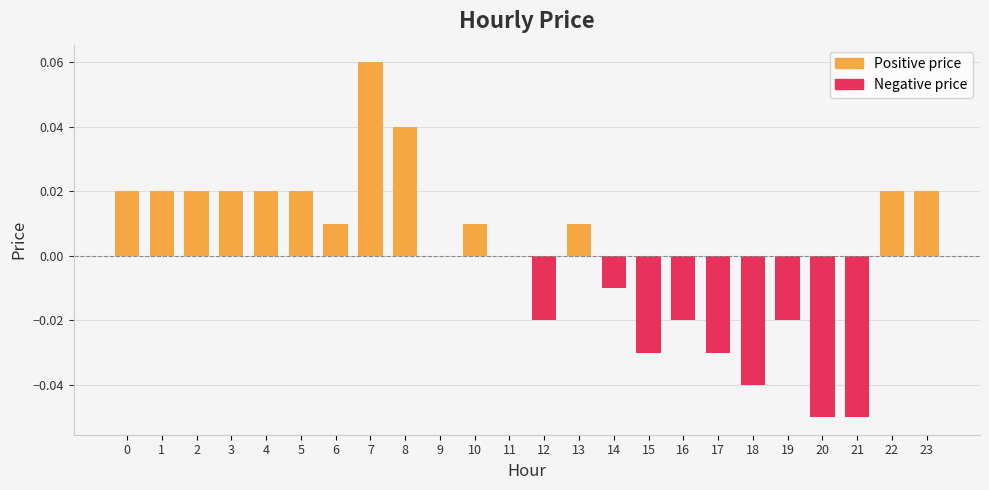

Reading right to left, list all the values displayed in this chart.

23=0.0	22=0.0	21=-0.1	20=-0.1	19=-0.0	18=-0.0	17=-0.0	16=-0.0	15=-0.0	14=-0.0	13=0.0	12=-0.0	11=0.0	10=0.0	9=0.0	8=0.0	7=0.1	6=0.0	5=0.0	4=0.0	3=0.0	2=0.0	1=0.0	0=0.0